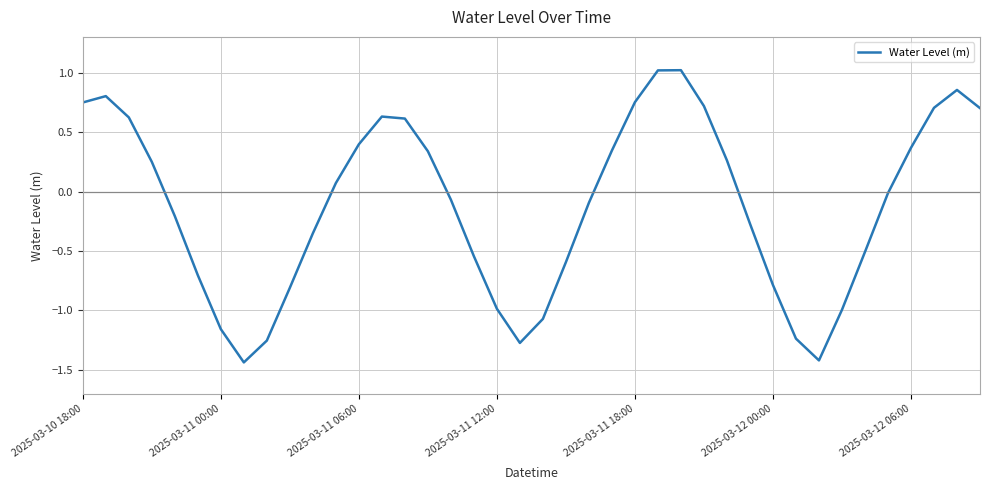

How many values are above zero?

19